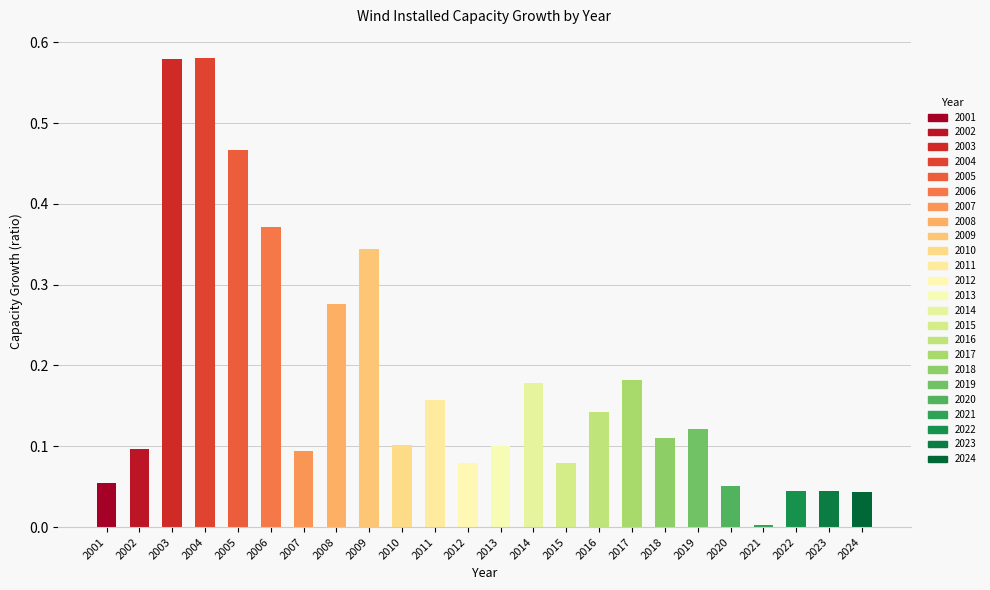

Reading right to left, extract all data points from this chart.

0.0	0.0	0.0	0.0	0.1	0.1	0.1	0.2	0.1	0.1	0.2	0.1	0.1	0.2	0.1	0.3	0.3	0.1	0.4	0.5	0.6	0.6	0.1	0.1